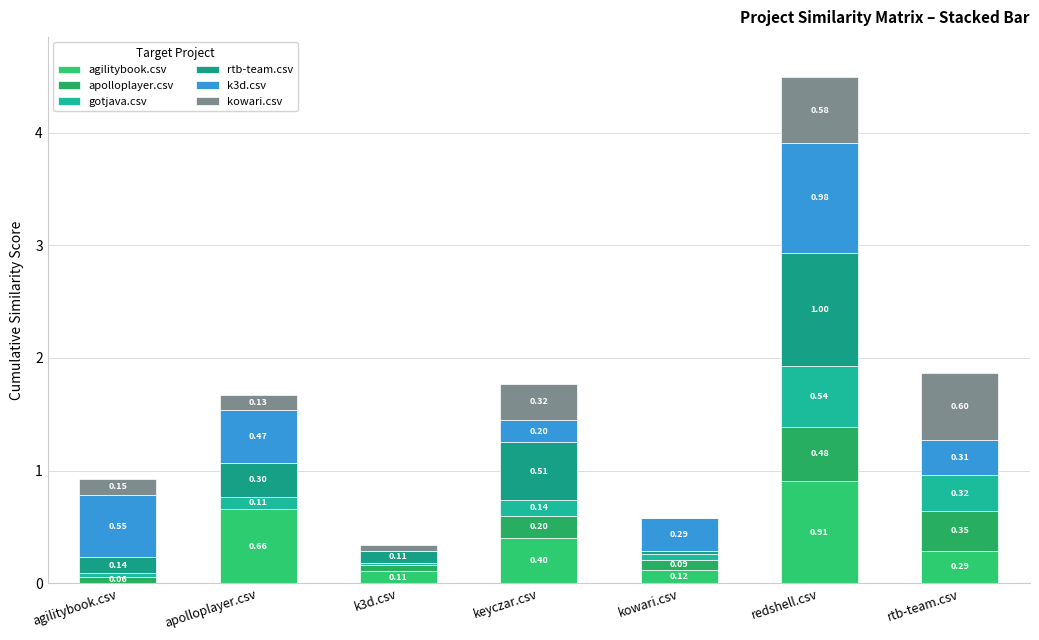

How many data points does each series have?

7